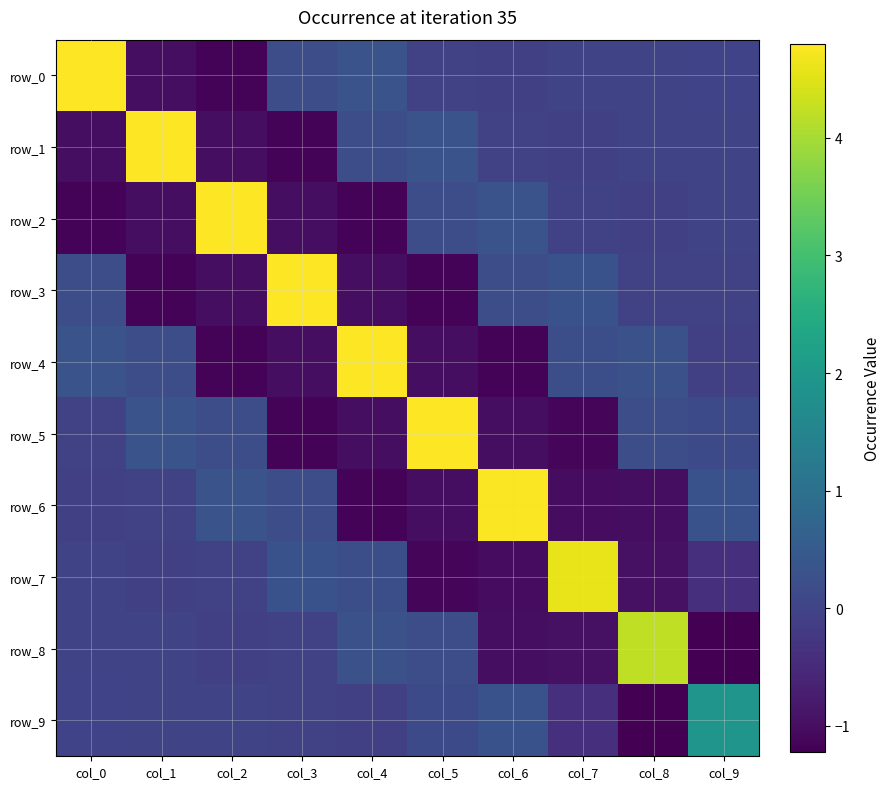

True or false: row_6 has a value of -0.0 at col_0.

False